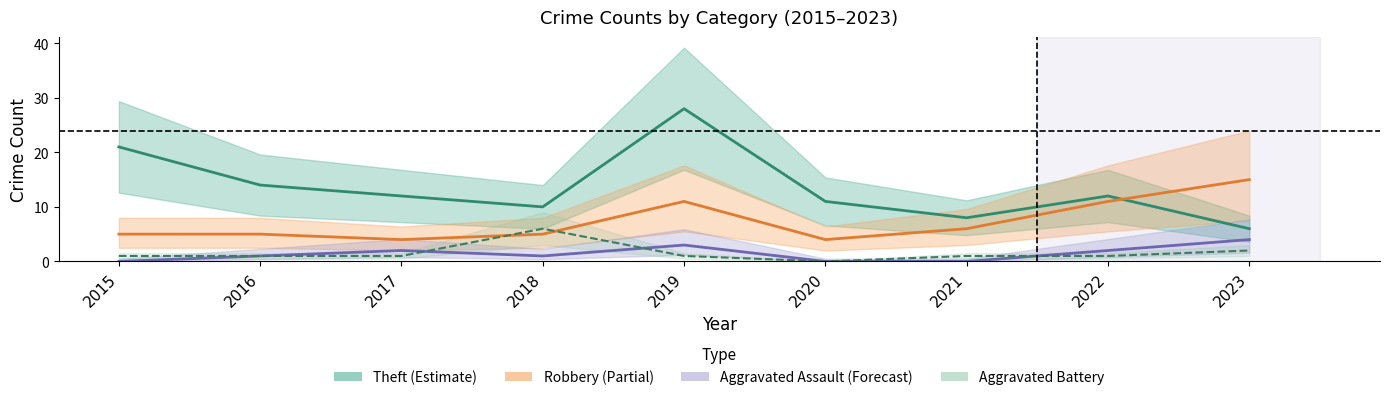

What is the sum of the Aggravated Battery values at 2017 and 2016?

2